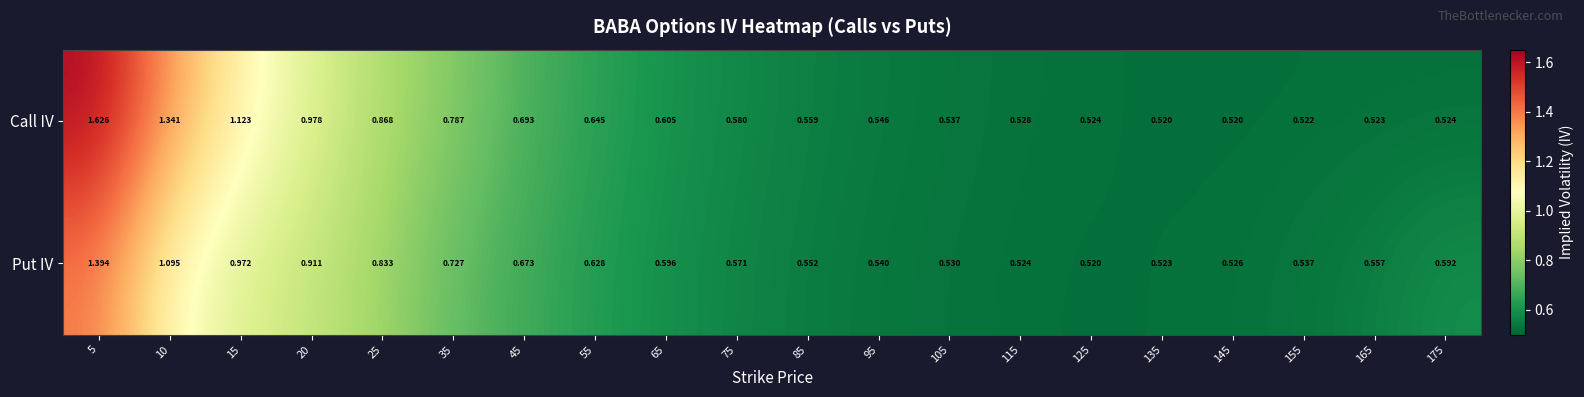

Is the value of Call IV at 45 greater than the value of Put IV at 165?

Yes